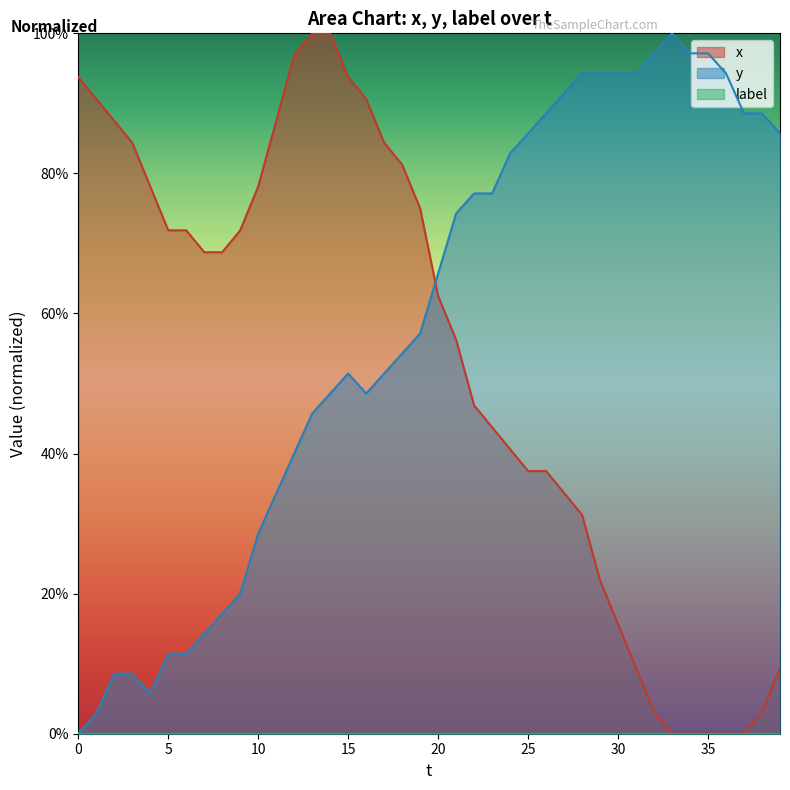

Rank the series by their average value, from highest to lowest.

y, x